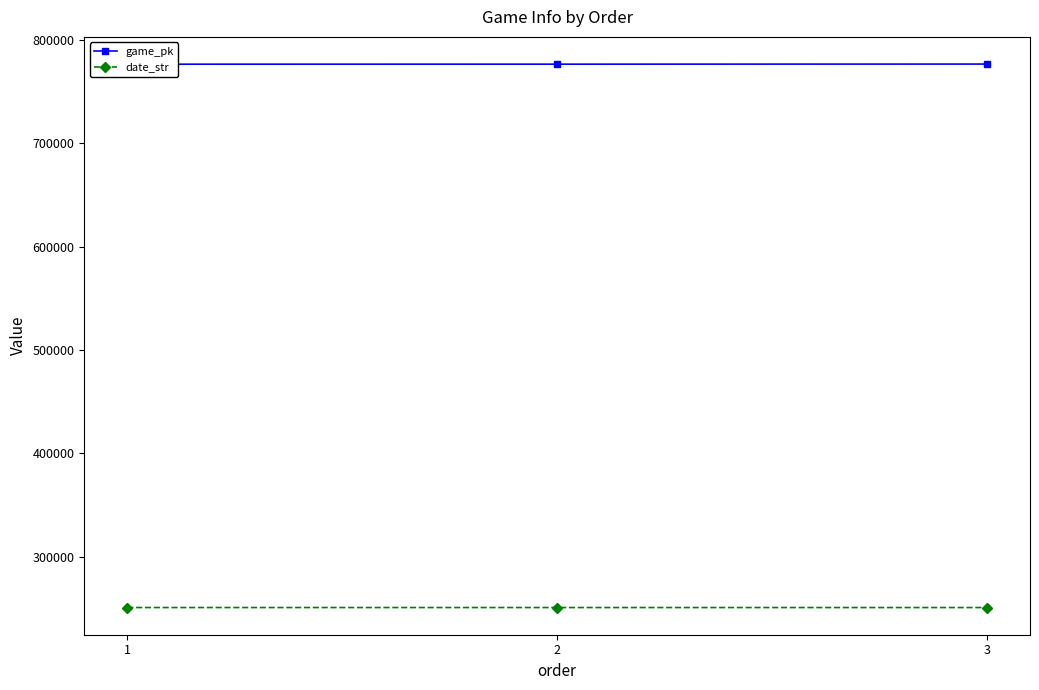

Between 3 and 2, which is larger?

3